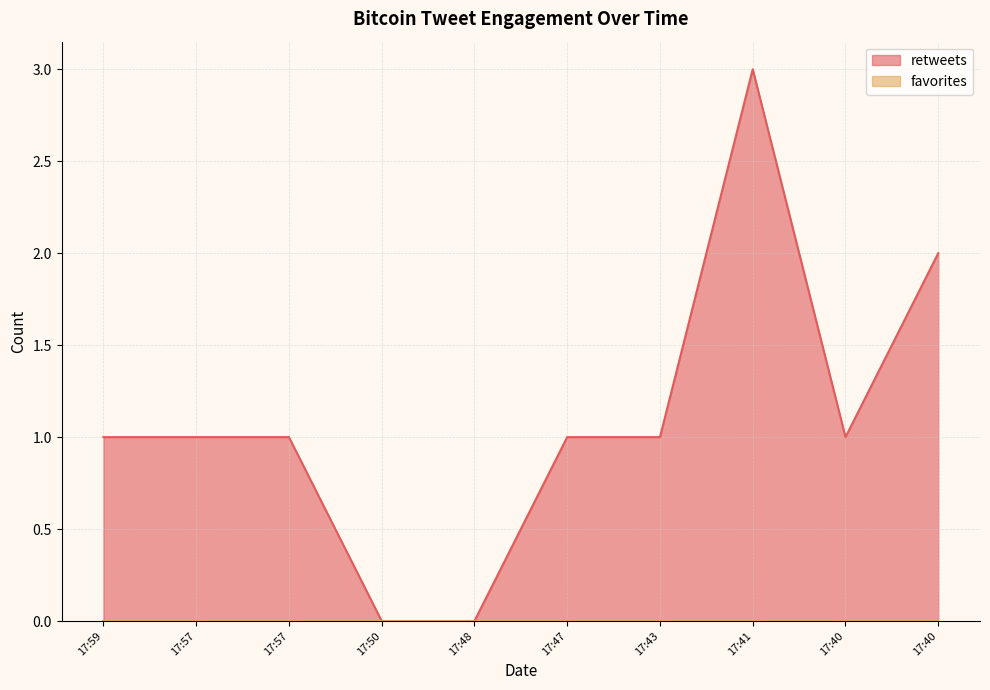

Approximately how many times larger is the value at 17:40 compared to 17:47?

2.0